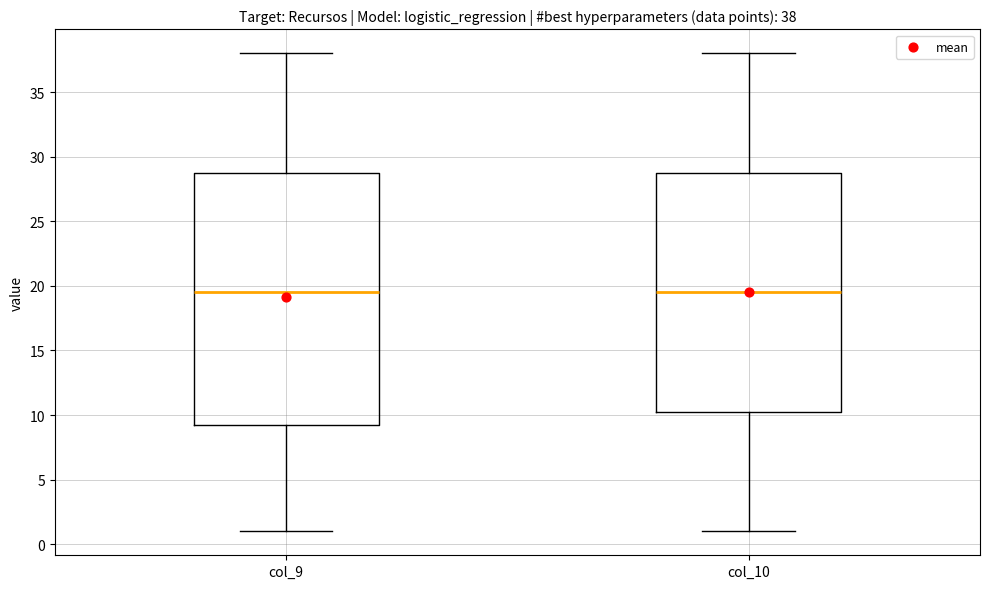

Which box is the tallest, from its lower edge to its upper edge?

col_9